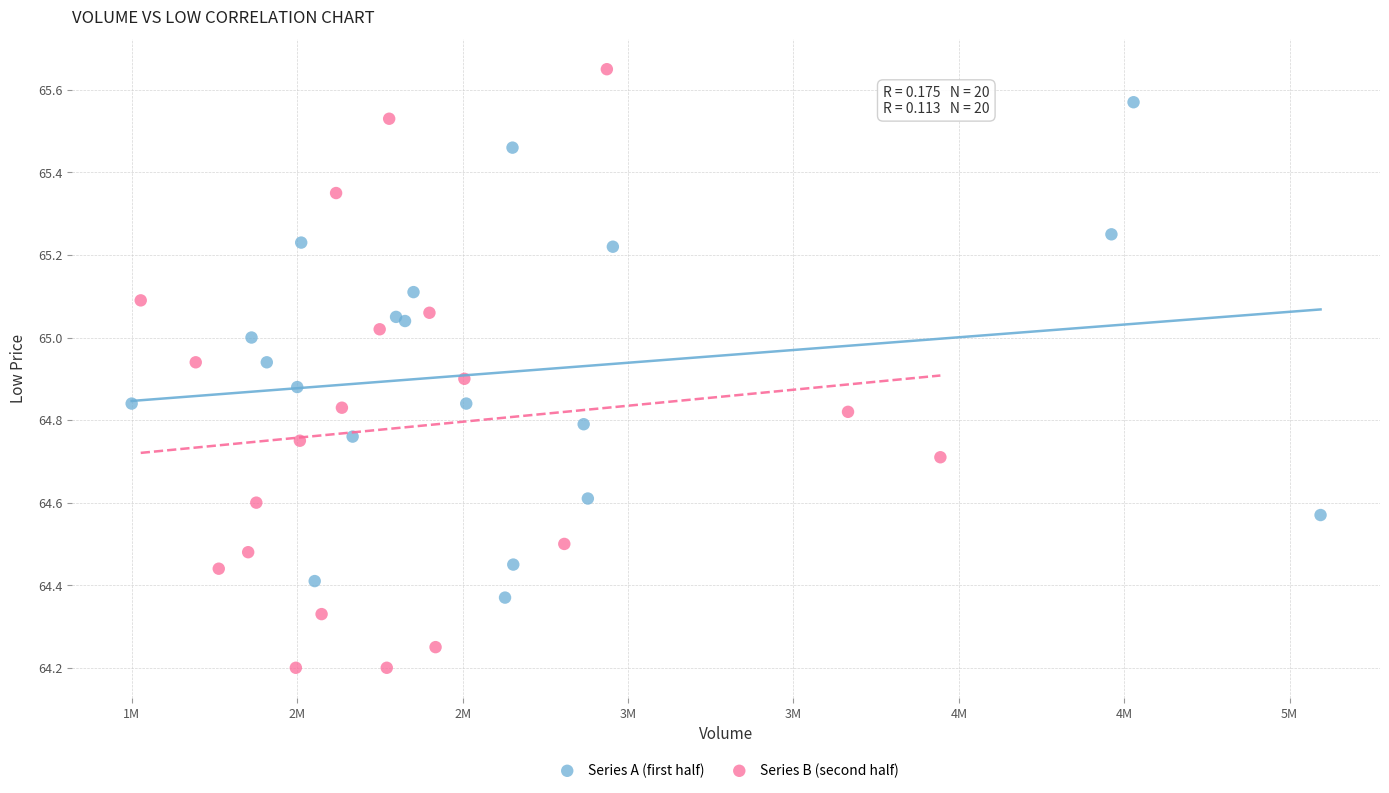

Which series reaches the minimum Y coordinate?

Series B (second half)